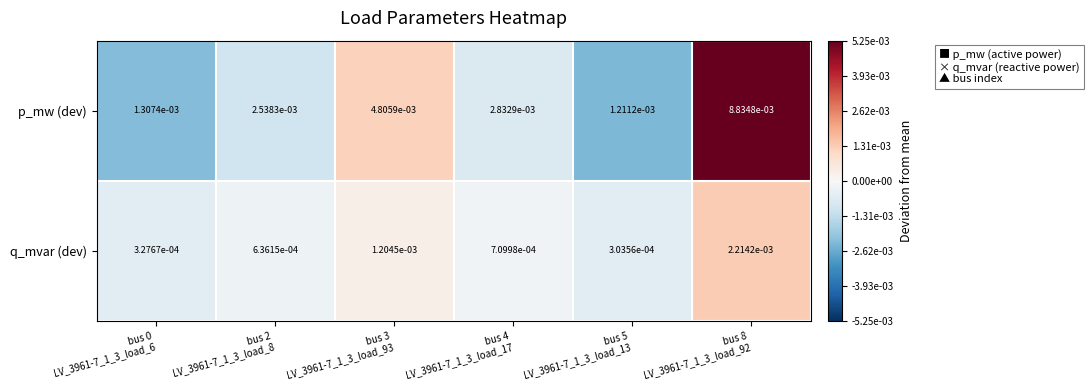

Which series has the largest range (max minus min)?

p_mw (dev)